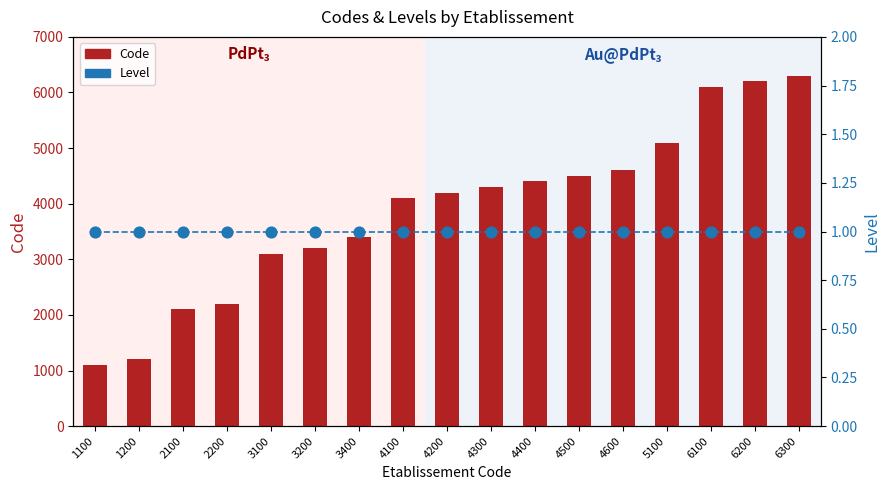

Which series has the largest total across all categories?

Code